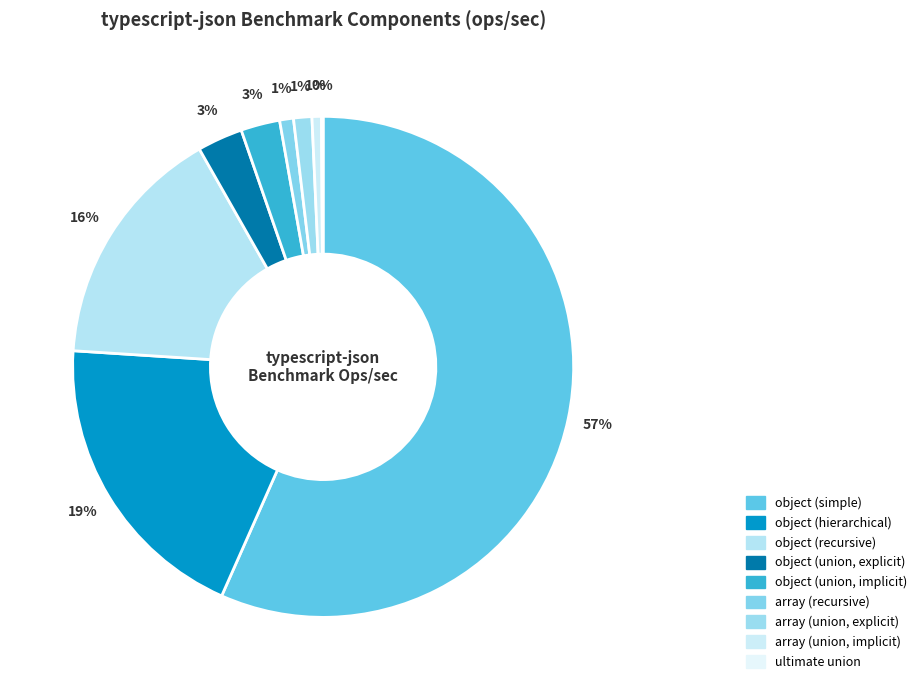

Do object (hierarchical) and object (union, implicit) together represent more than half of the pie?

No